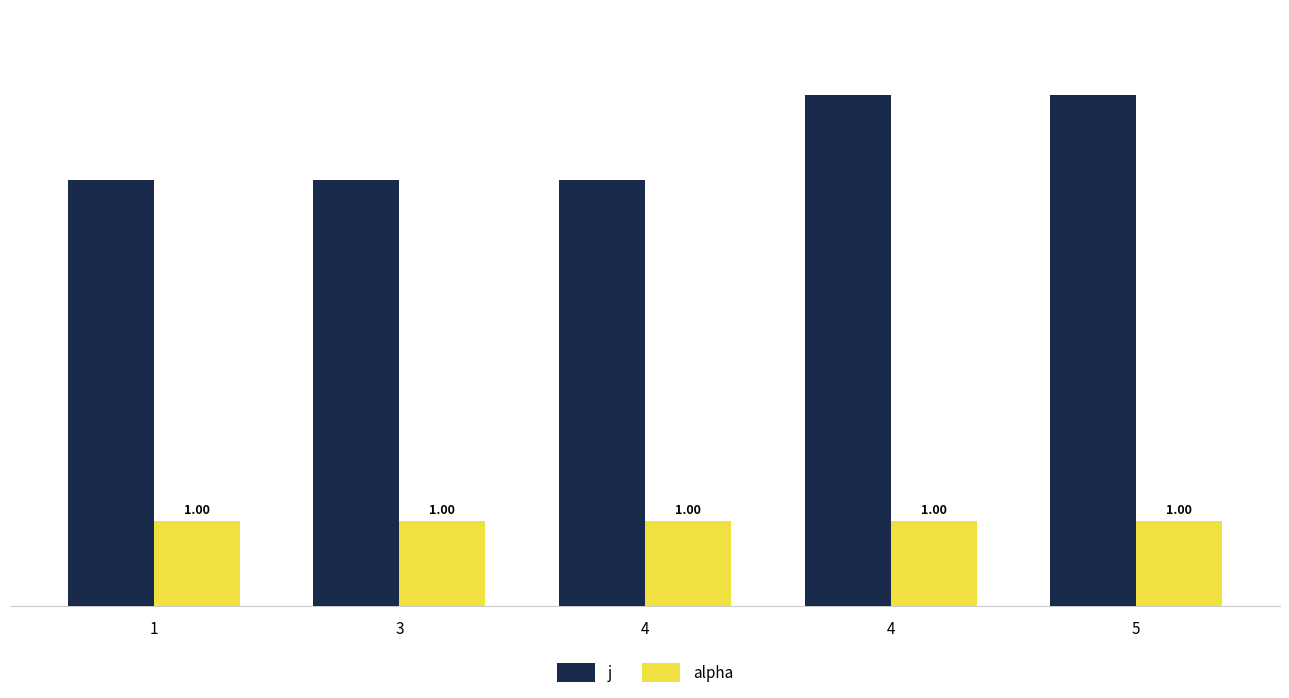

Reading left to right, transcribe all the data shown in this chart.

j: 5	5	5	6	6
alpha: 1	1	1	1	1